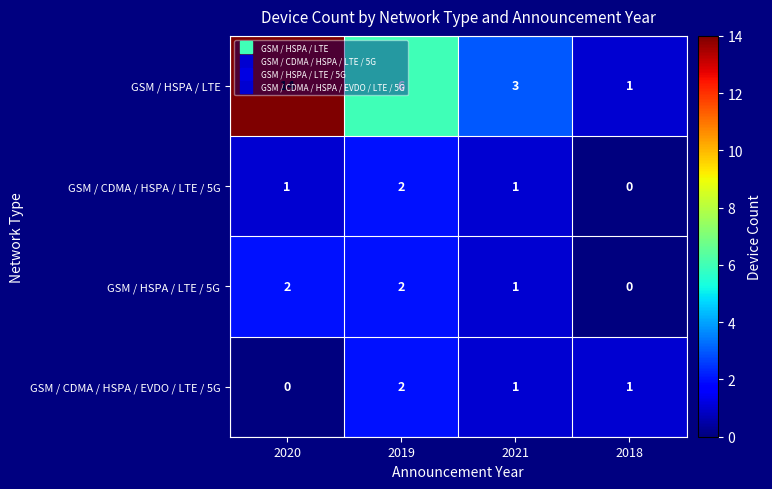

The value of GSM / CDMA / HSPA / LTE / 5G at 2018 is -1. True or false?

False